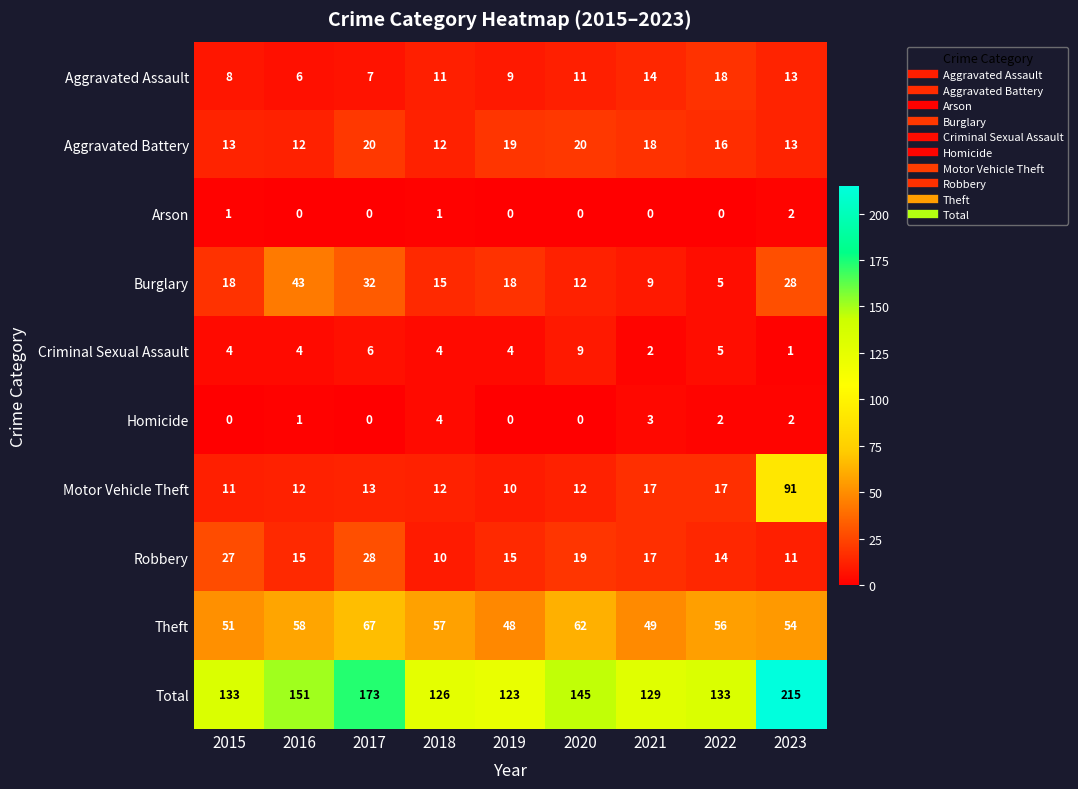

The Arson series shows 0 at 2017. True or false?

True